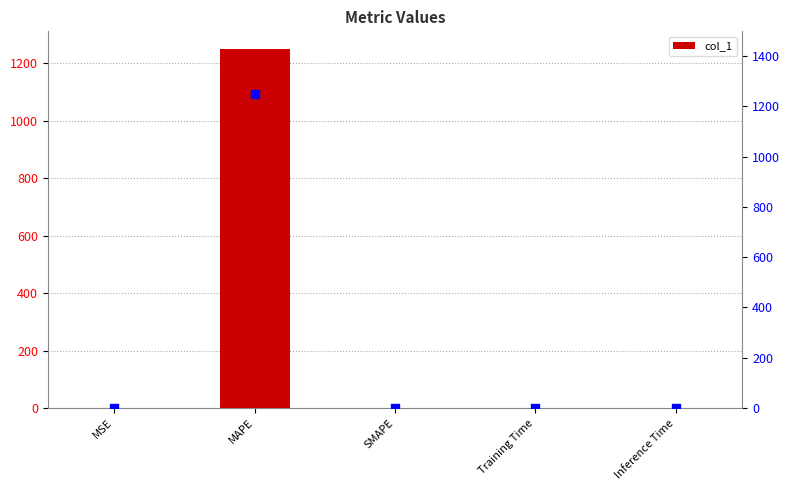

Which series reaches the maximum Y coordinate?

col_1